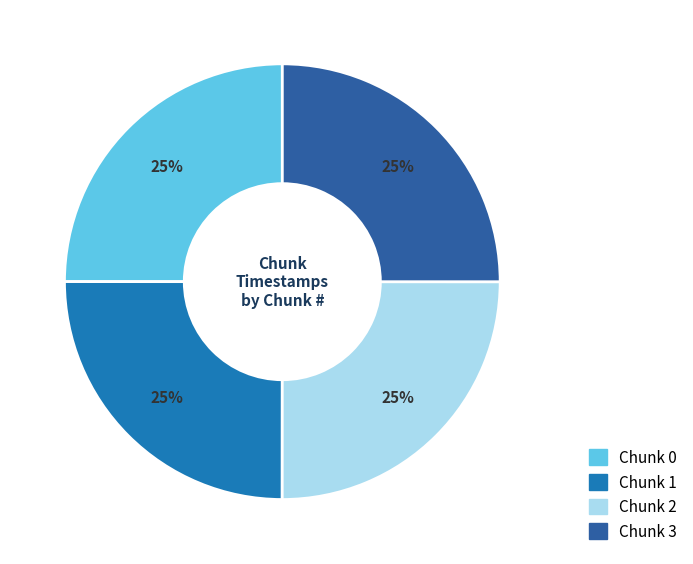

To the nearest percent, what is the combined percentage of Chunk 3 and Chunk 2?

50%